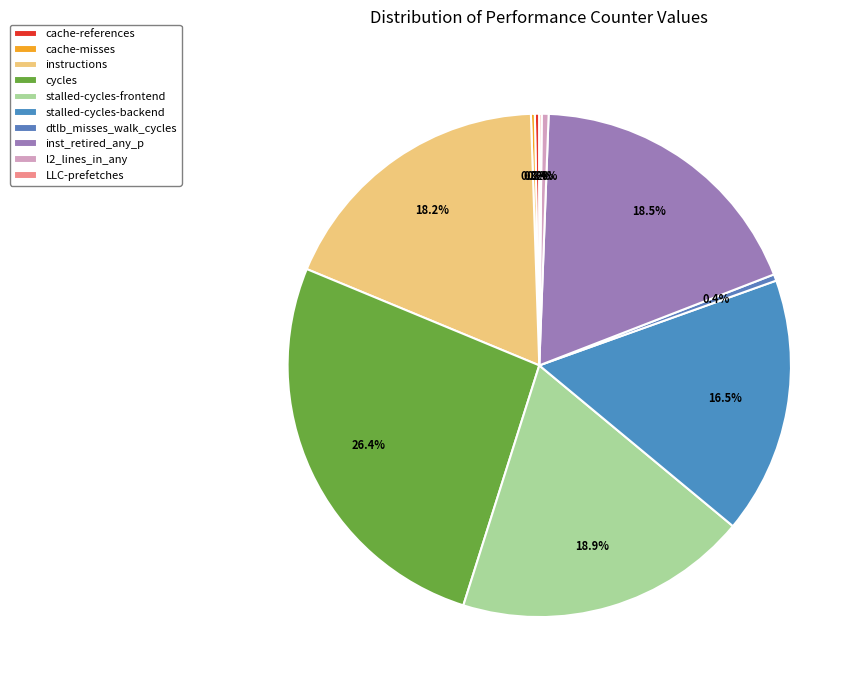

What portion of the pie excludes dtlb_misses_walk_cycles?

99.6%